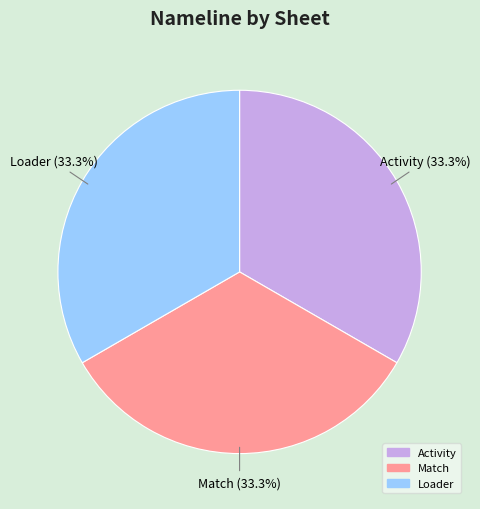

Is there any slice that represents more than half of the pie?

No